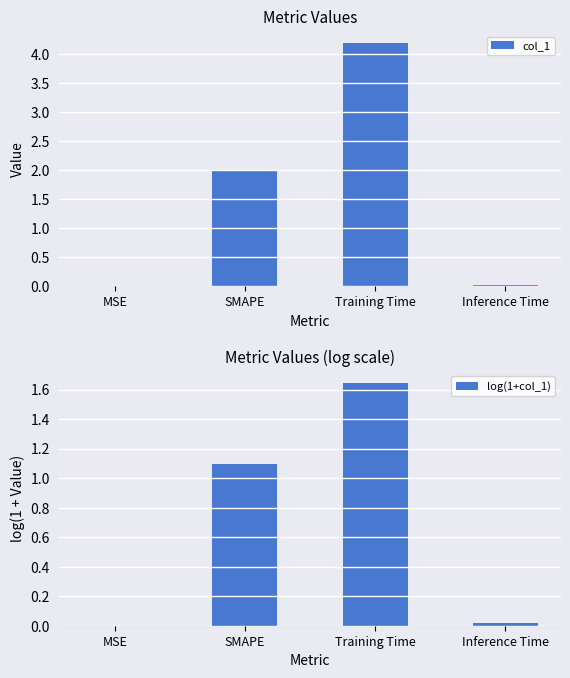

Which category has the highest value in the log(1+col_1) series?

Training Time